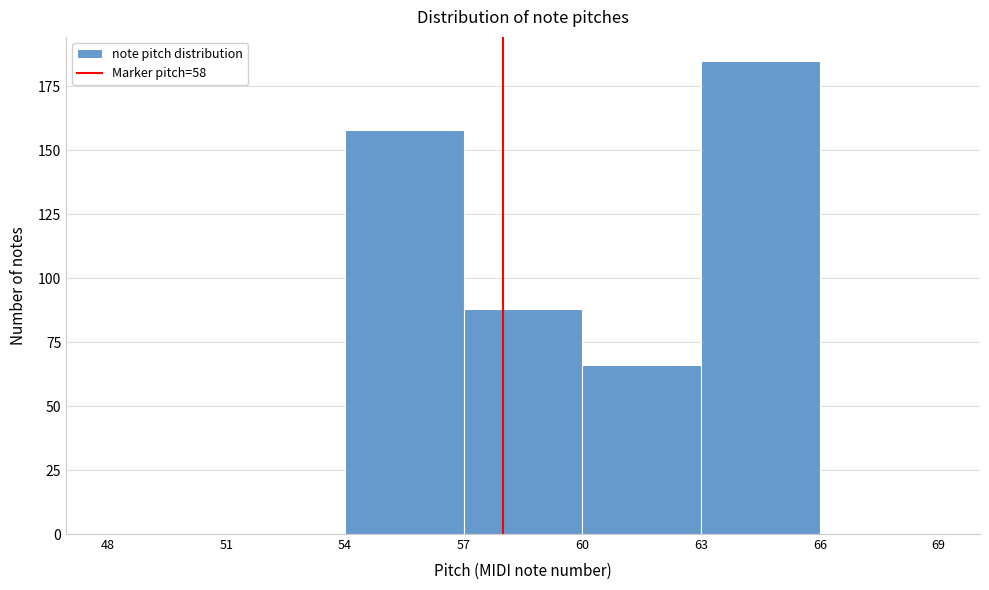

Reading left to right, list every bar in this chart as the range it spans on the x-axis followed by its height. The values are not printed on the chart, so give them approximately, as read against the axis.

48 to 51: 0
51 to 54: 0
54 to 57: 160
57 to 60: 90
60 to 63: 65
63 to 66: 185
66 to 69: 0